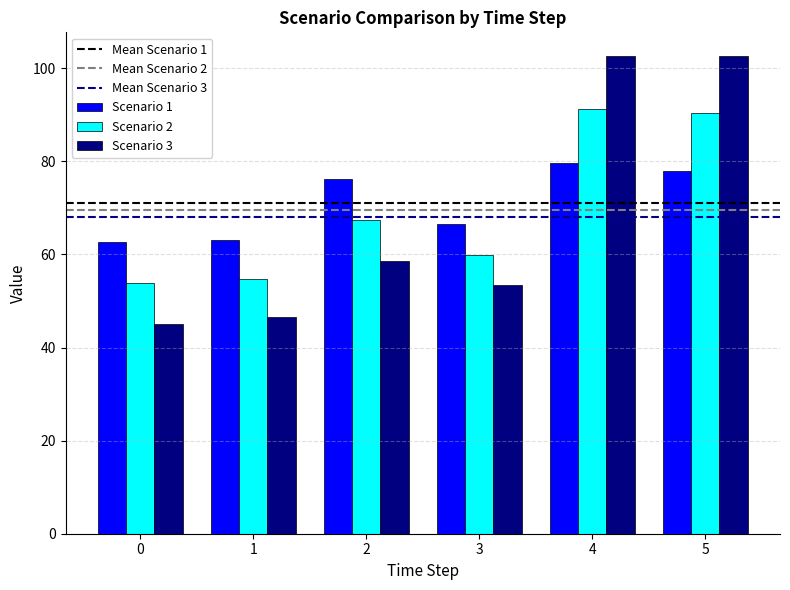

What is the difference between the second highest and second lowest values in the Scenario 3 series?

56.1